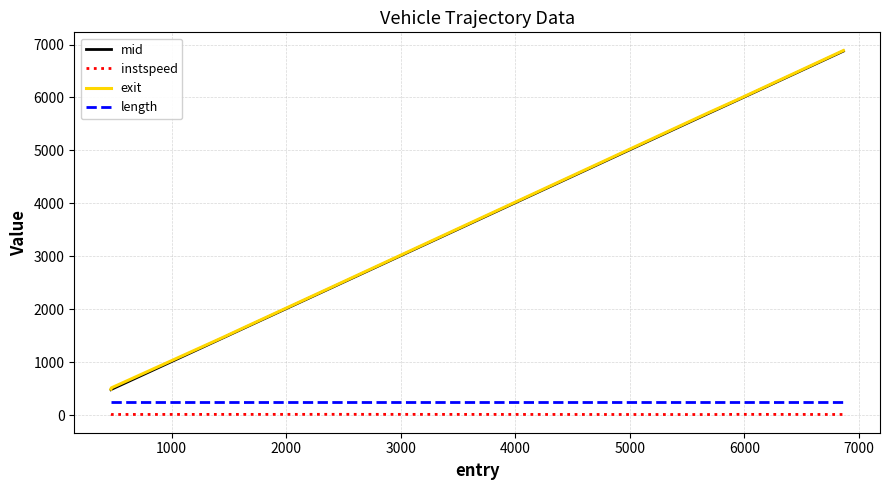

True or false: length and mid cross at least once.

False